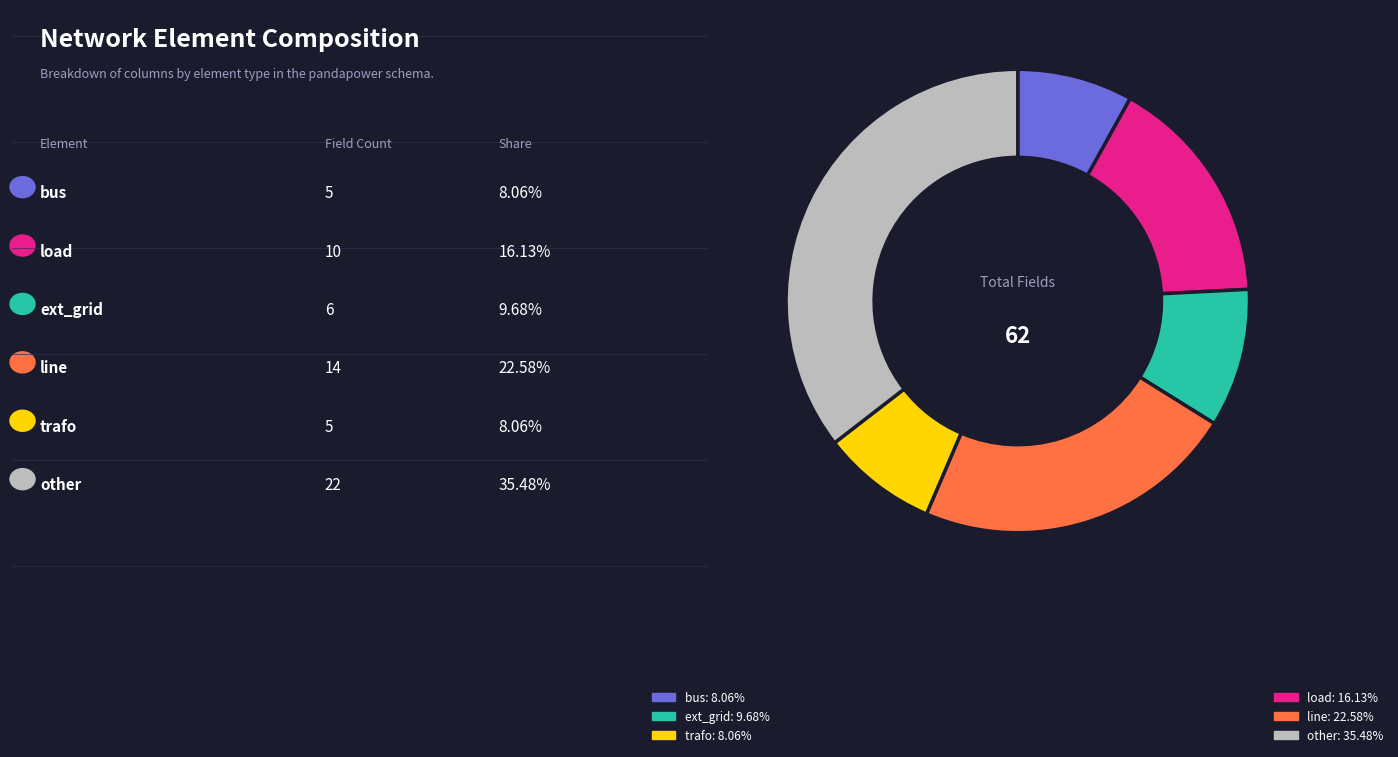

Is there a majority slice in this chart?

No